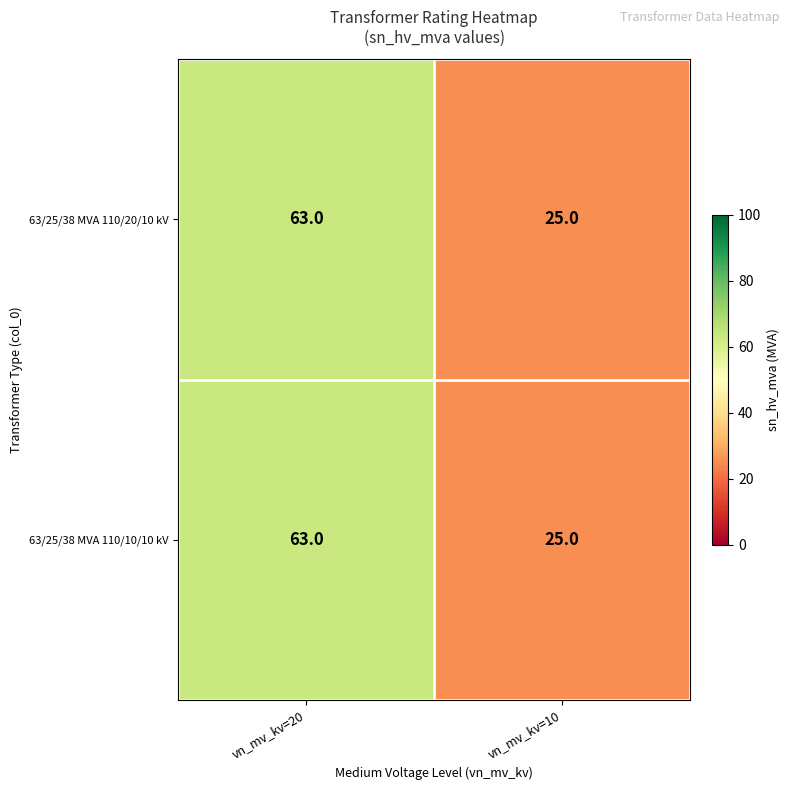

Which category has the lowest value across all series?

vn_mv_kv=10